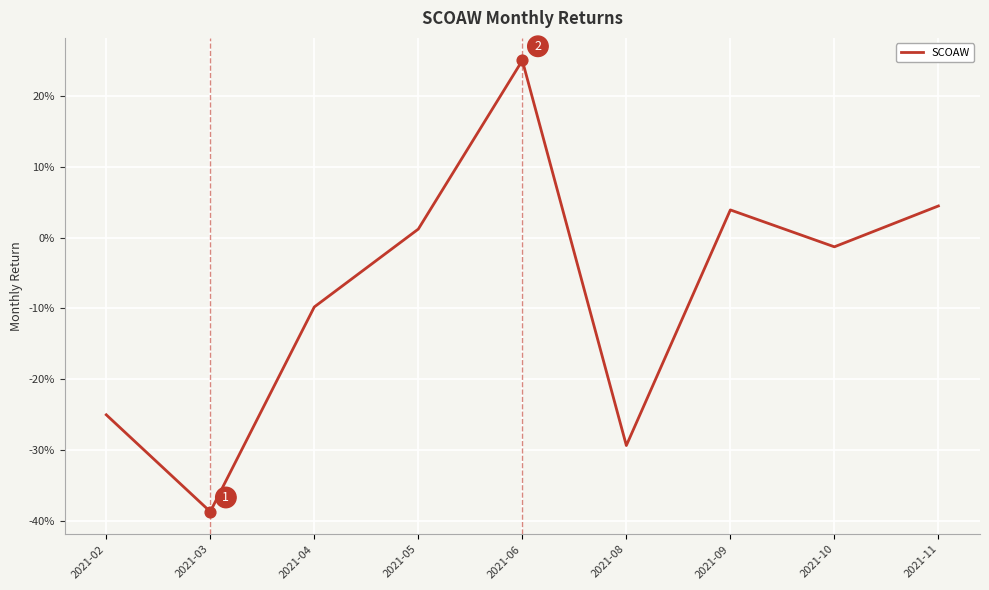

Between 2021-03 and 2021-09, which is larger?

2021-09